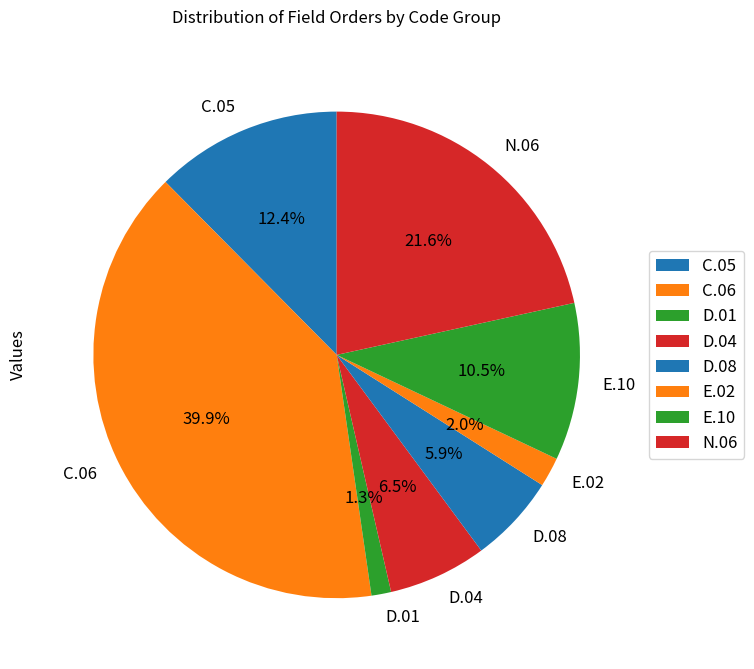

How many slices are in this pie chart?

8